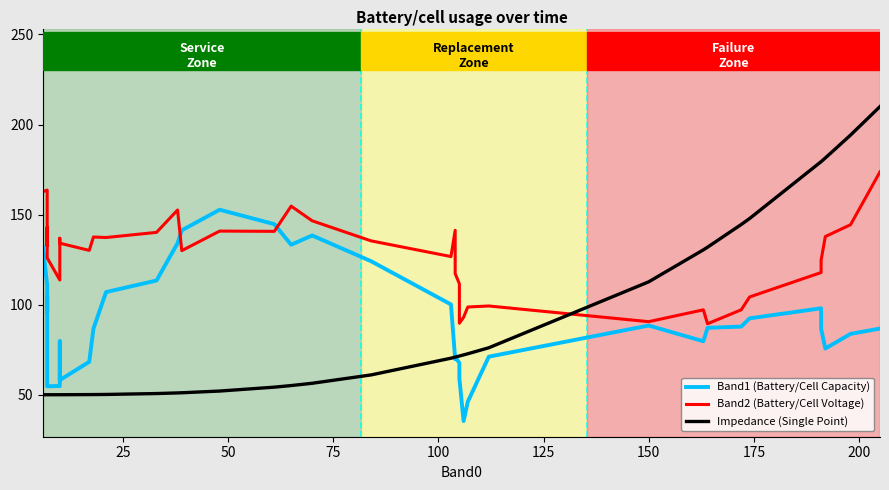

How many data points in Impedance (Single Point) are above 56?

20